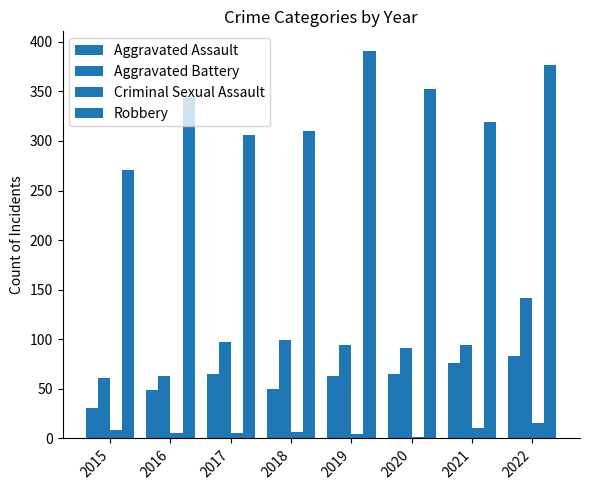

How many categories are shown in the chart?

8